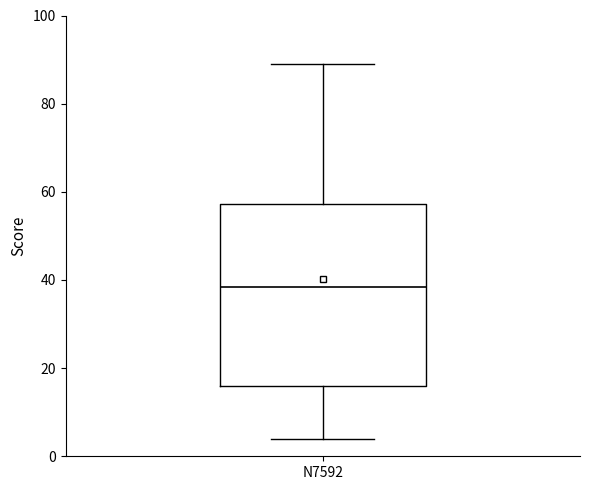

Transcribe this box plot: give where the median line is, the range the box spans, and where the two whiskers end, as read against the y-axis. The values are not printed on the chart, so give them approximately, as read against the axis.

median 38, box 16 to 58, whiskers 4 to 90